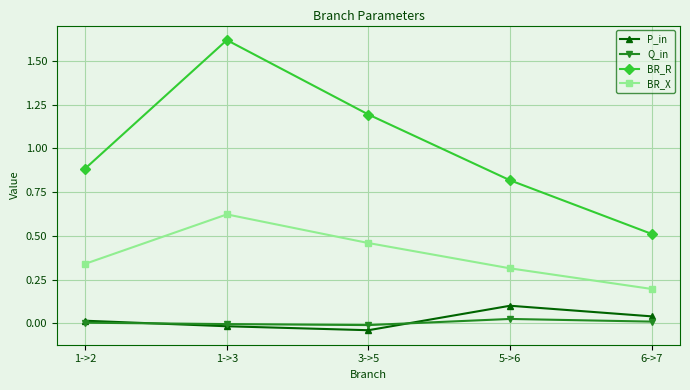

Between 1->2 and 6->7, which series saw the biggest shift?

BR_R